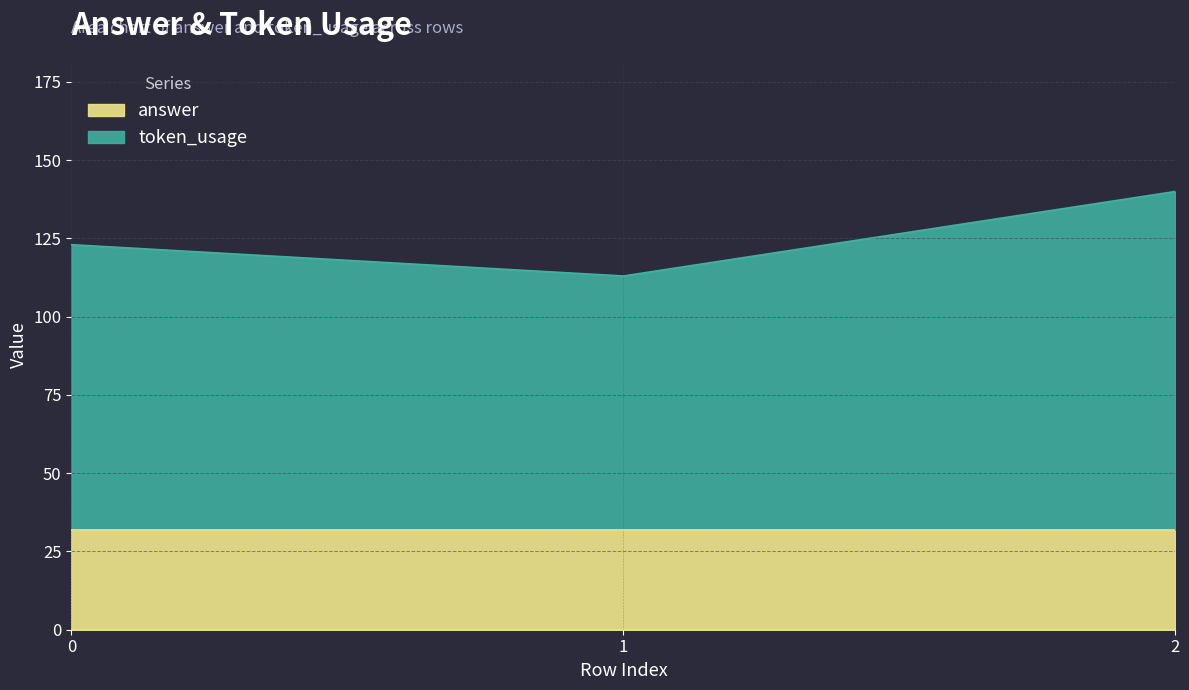

Which label corresponds to the largest value in the chart?

2